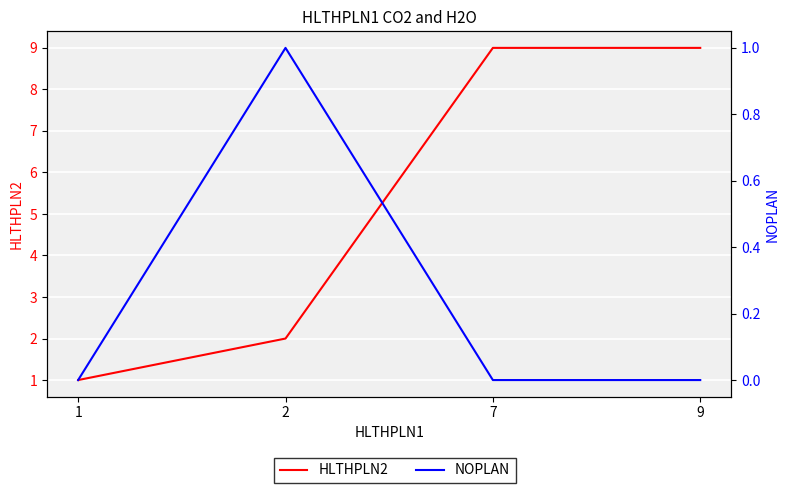

What are all the series names shown in the legend?

HLTHPLN2, NOPLAN